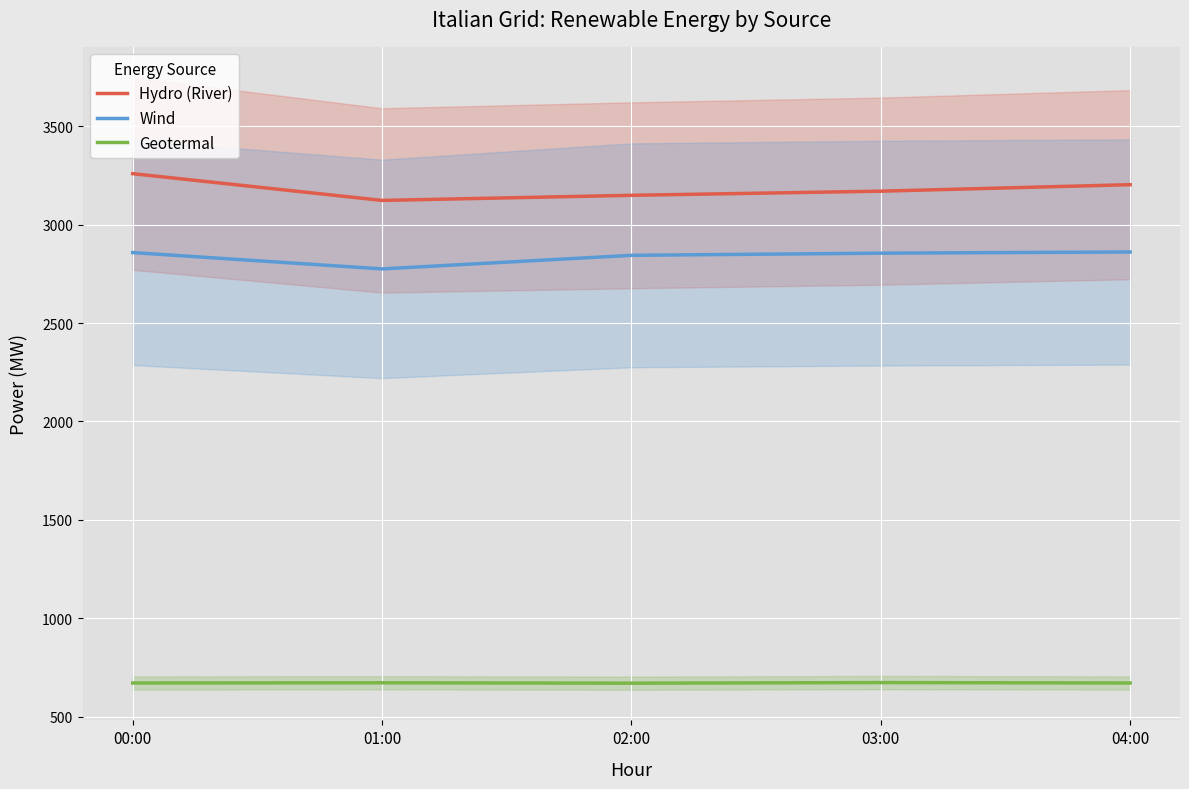

Which label corresponds to the largest value in the chart?

00:00